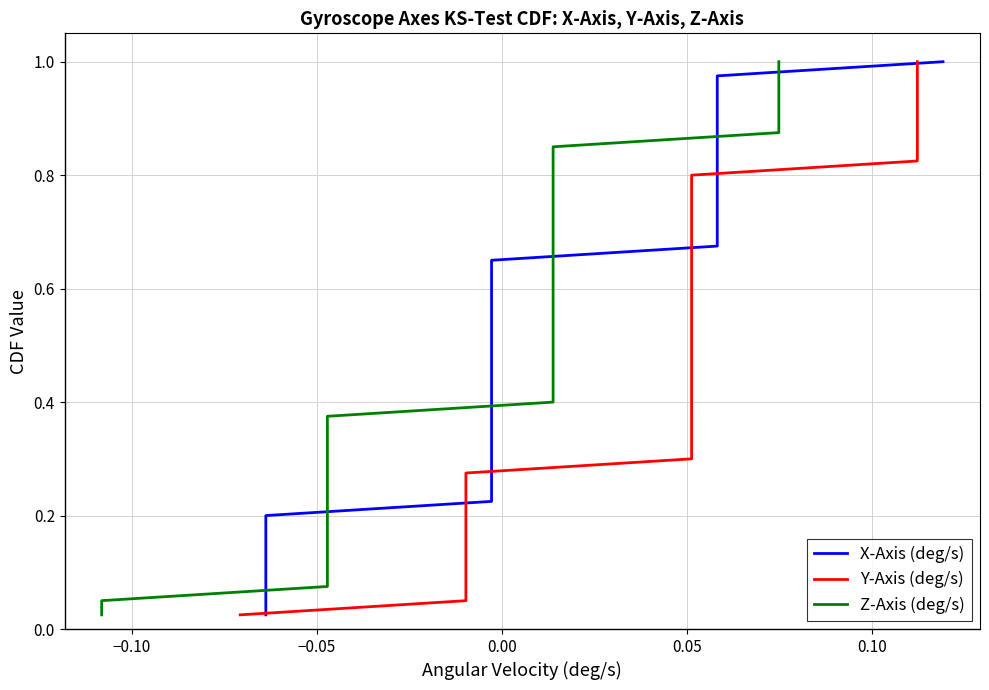

Which series has the widest spread of values?

X-Axis (deg/s)